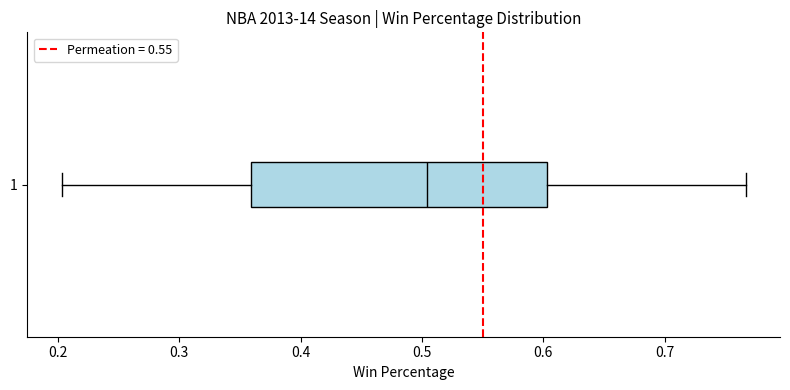

Read this box plot against the x-axis: the position of the median line, the range covered by the box, and the ends of both whiskers. The values are not printed on the chart, so give them approximately, as read against the axis.

median 0.50, box 0.36 to 0.60, whiskers 0.20 to 0.77